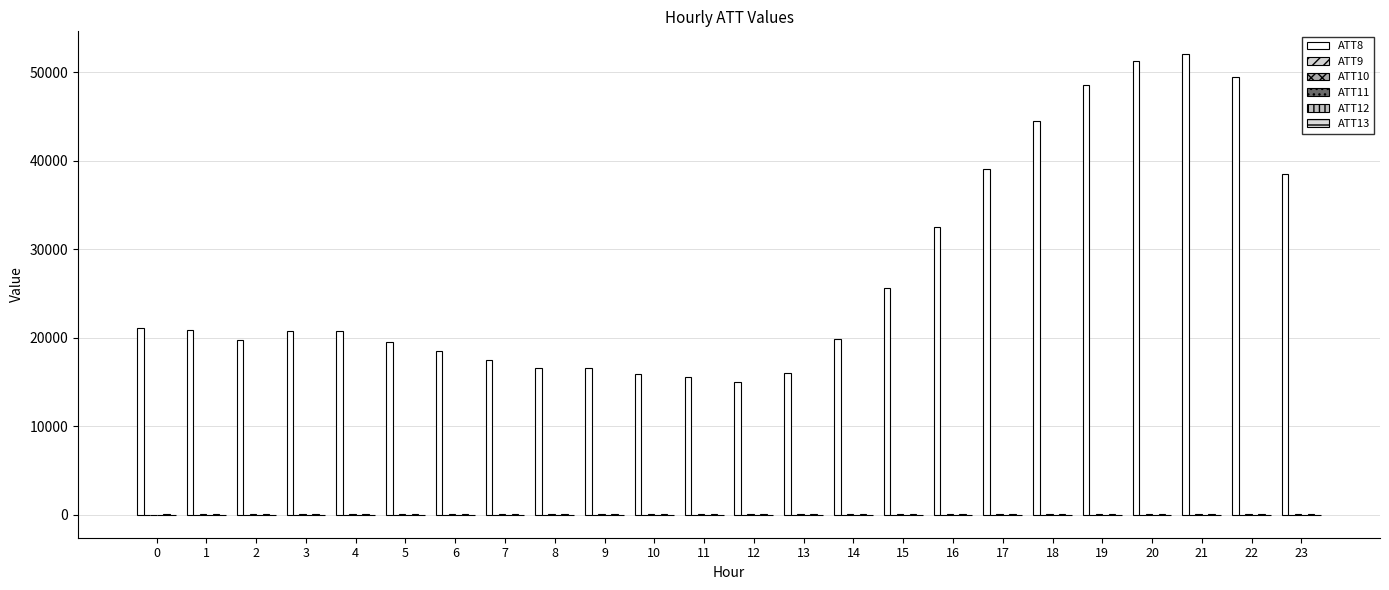

Count the number of data series in this chart.

6